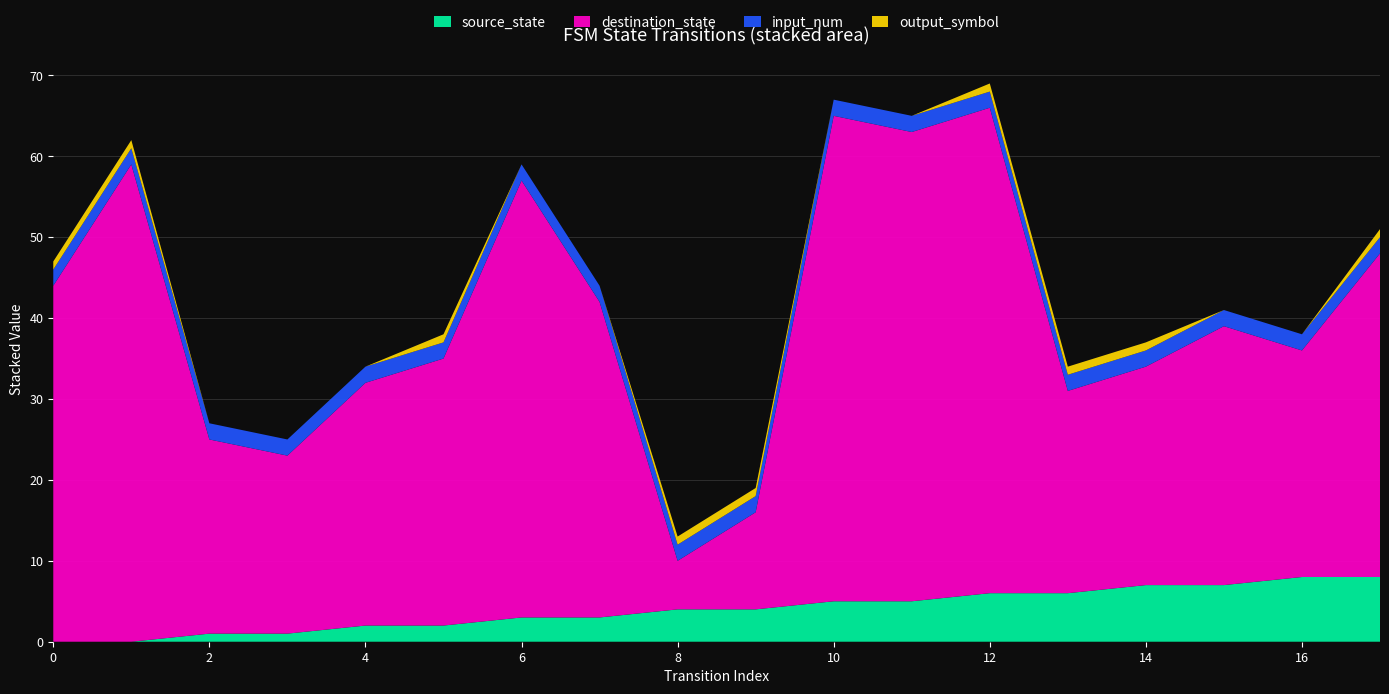

Reading left to right, transcribe all the data shown in this chart.

source_state: 0=0	1=0	2=1	3=1	4=2	5=2	6=3	7=3	8=4	9=4	10=5	11=5	12=6	13=6	14=7	15=7	16=8	17=8
destination_state: 0=44	1=59	2=24	3=22	4=30	5=33	6=54	7=39	8=6	9=12	10=60	11=58	12=60	13=25	14=27	15=32	16=28	17=40
input_num: 0=2	1=2	2=2	3=2	4=2	5=2	6=2	7=2	8=2	9=2	10=2	11=2	12=2	13=2	14=2	15=2	16=2	17=2
output_symbol: 0=1	1=1	2=0	3=0	4=0	5=1	6=0	7=0	8=1	9=1	10=0	11=0	12=1	13=1	14=1	15=0	16=0	17=1